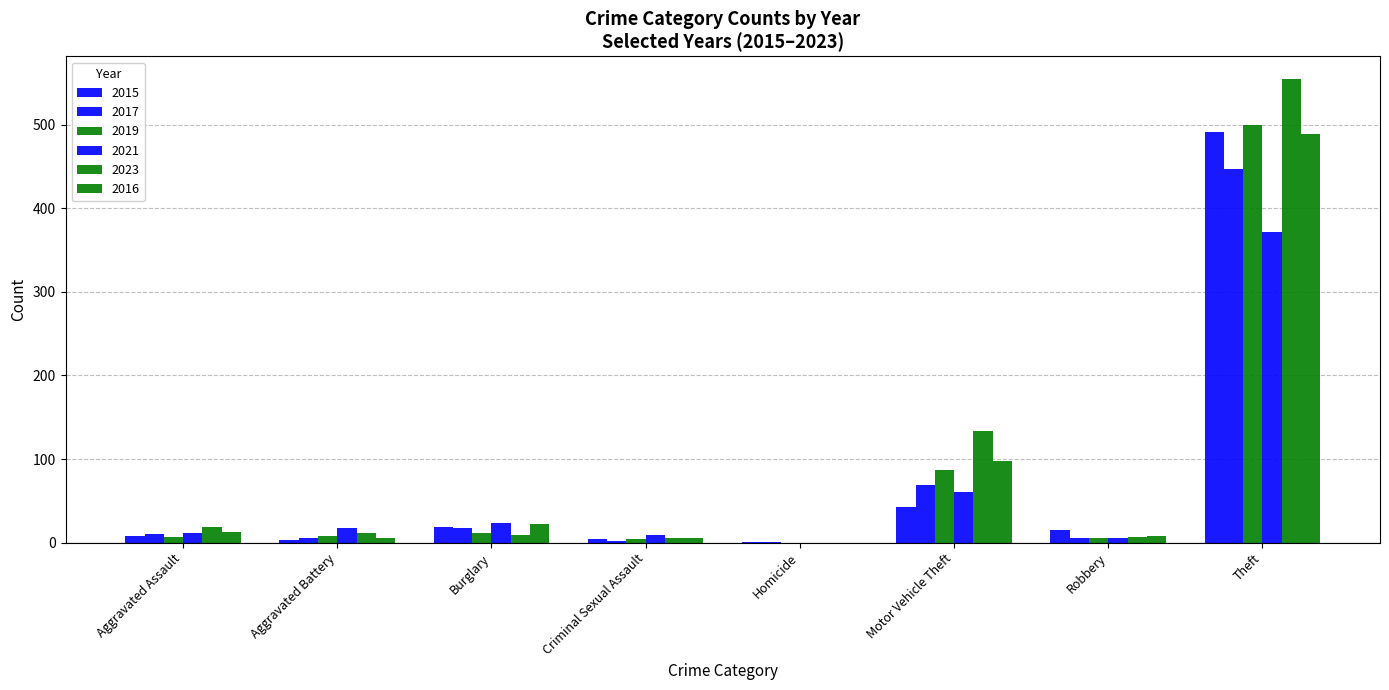

Which category has the highest value in the 2019 series?

Theft